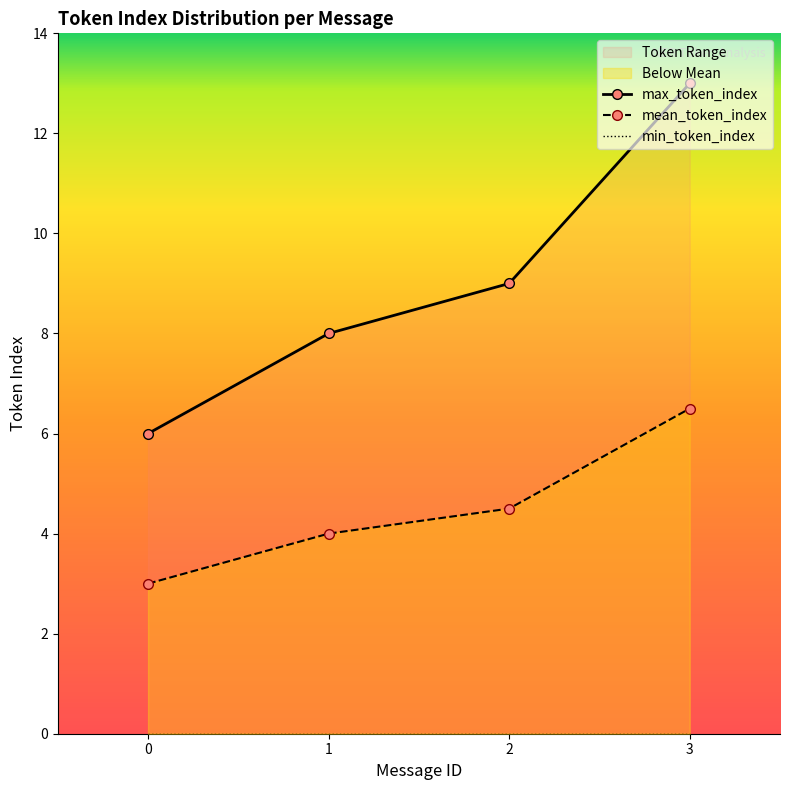

The value of max_token_index at 0 is 6.0. True or false?

True